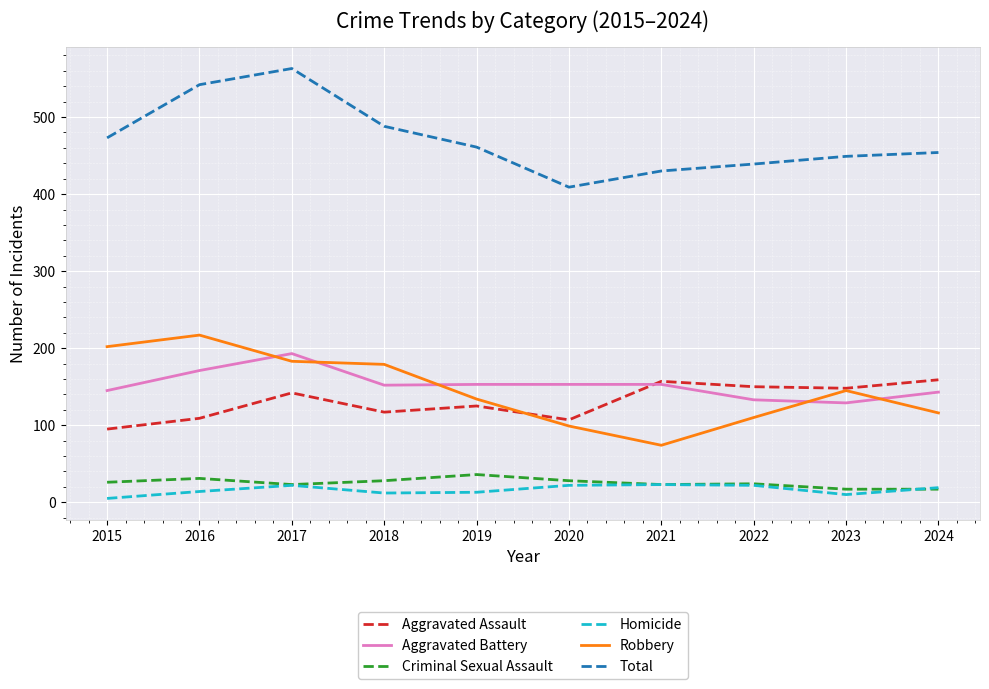

What is the total value across all series at 2016?

1084